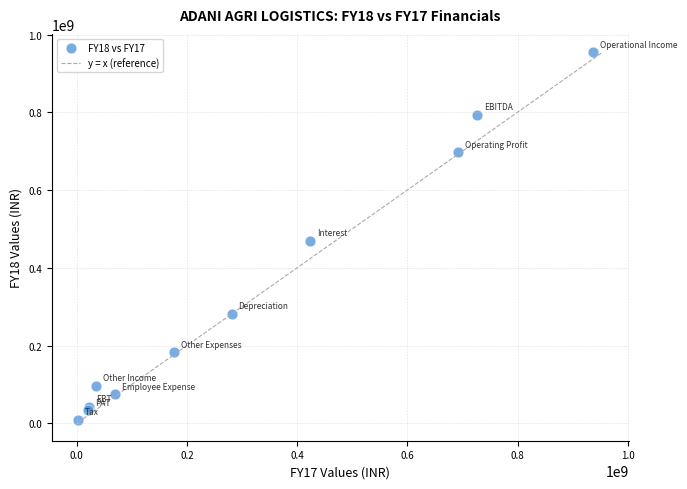

What Y value in the scatter plot is closest to 481711500?

469952000